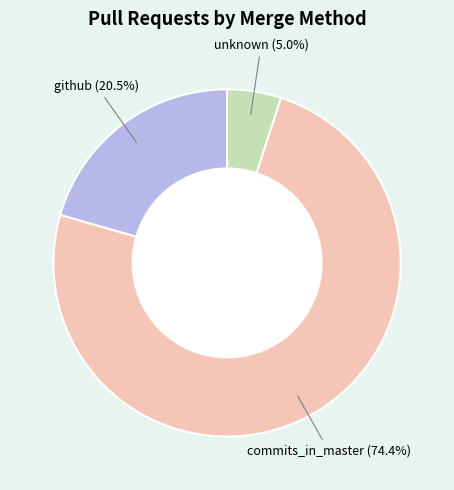

Rank the categories by value from lowest to highest.

unknown, github, commits_in_master